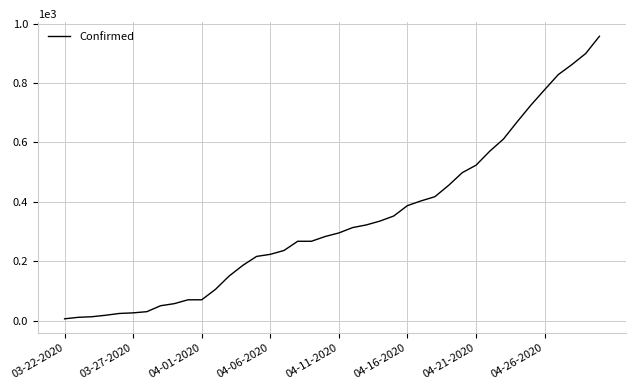

What is the difference between the maximum and minimum values?

951